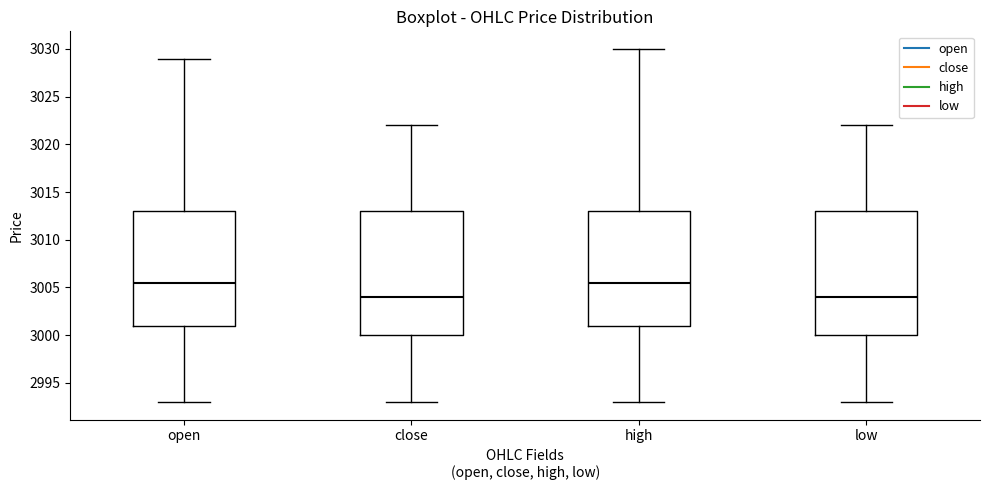

Where is the lower edge of the box for open on the y-axis? The values are not printed on the chart, so give them approximately, as read against the axis.

3001.0